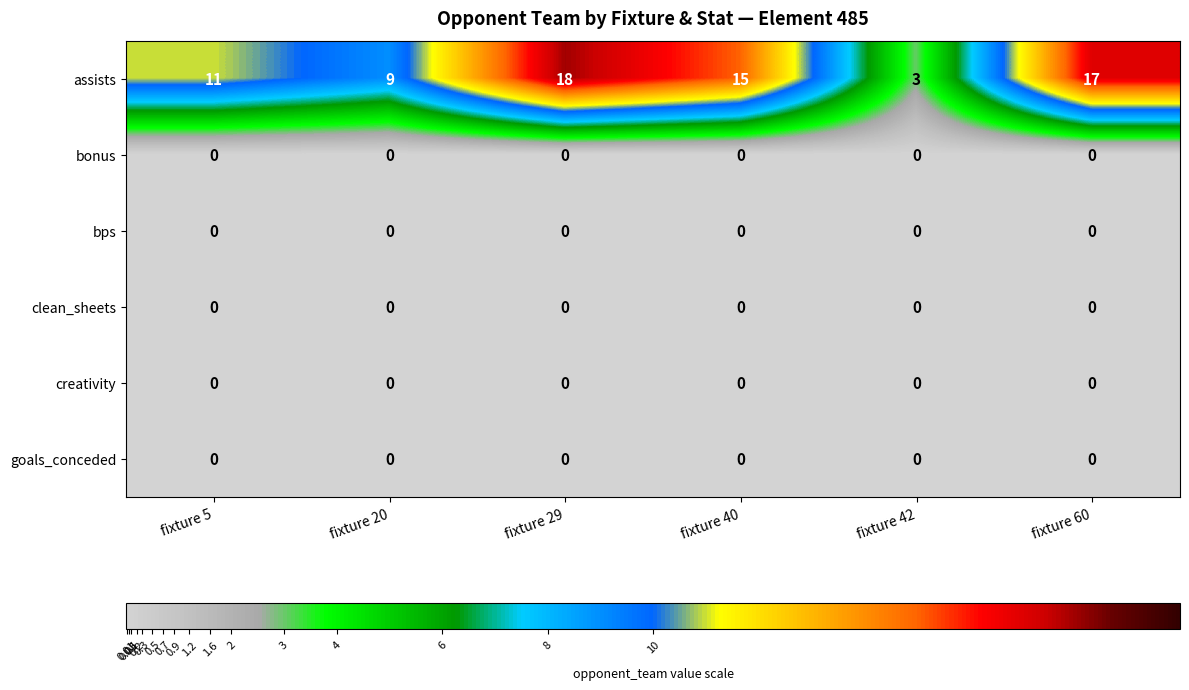

What is the total value across all series at fixture 29?

18